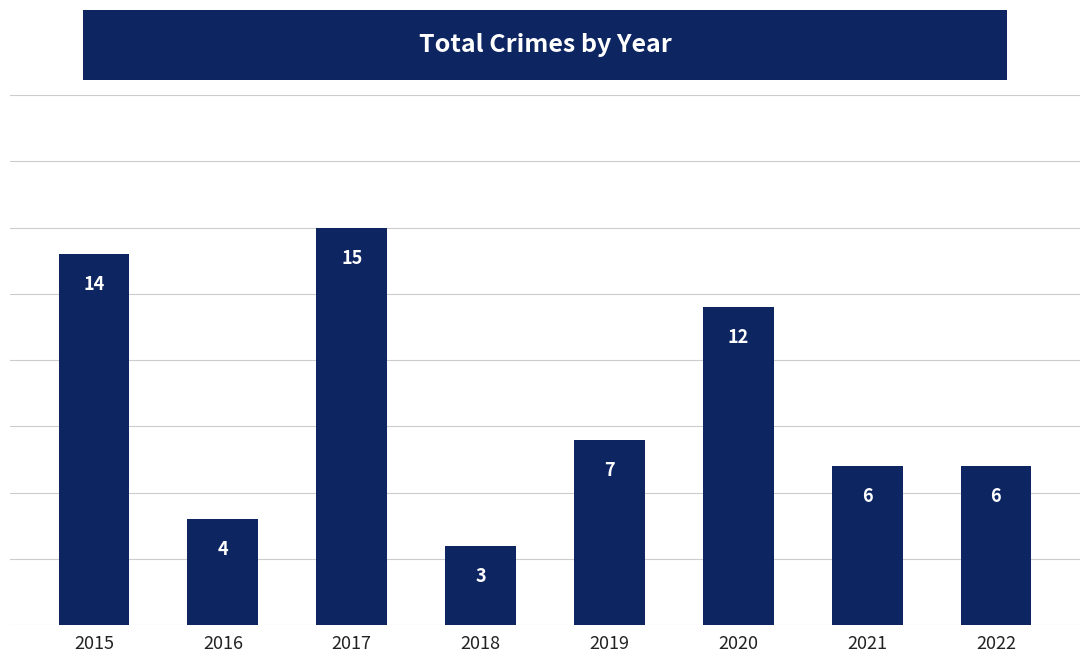

At which label does the data first exceed 7?

2015